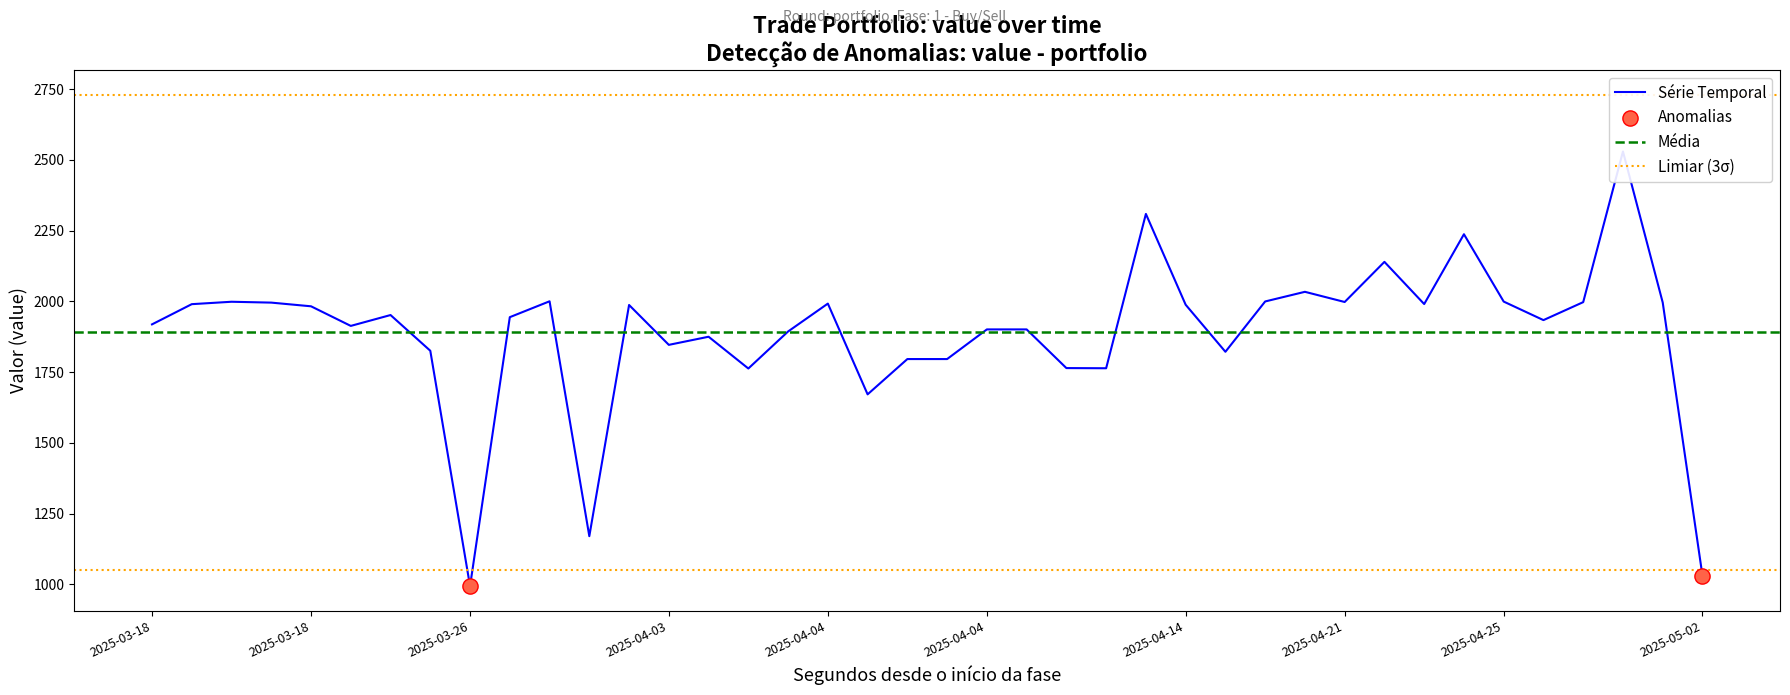

Approximately how many times larger is the value at 2025-04-05 compared to 2025-04-29?

0.9